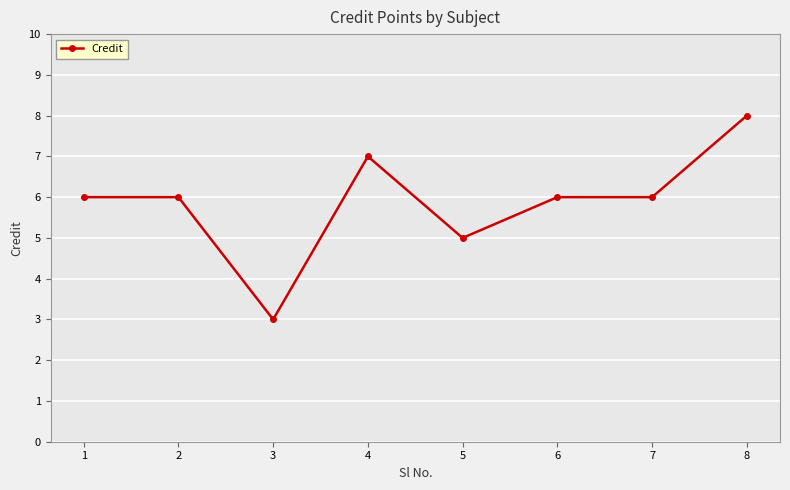

Is this an area chart (filled region under the line)?

No